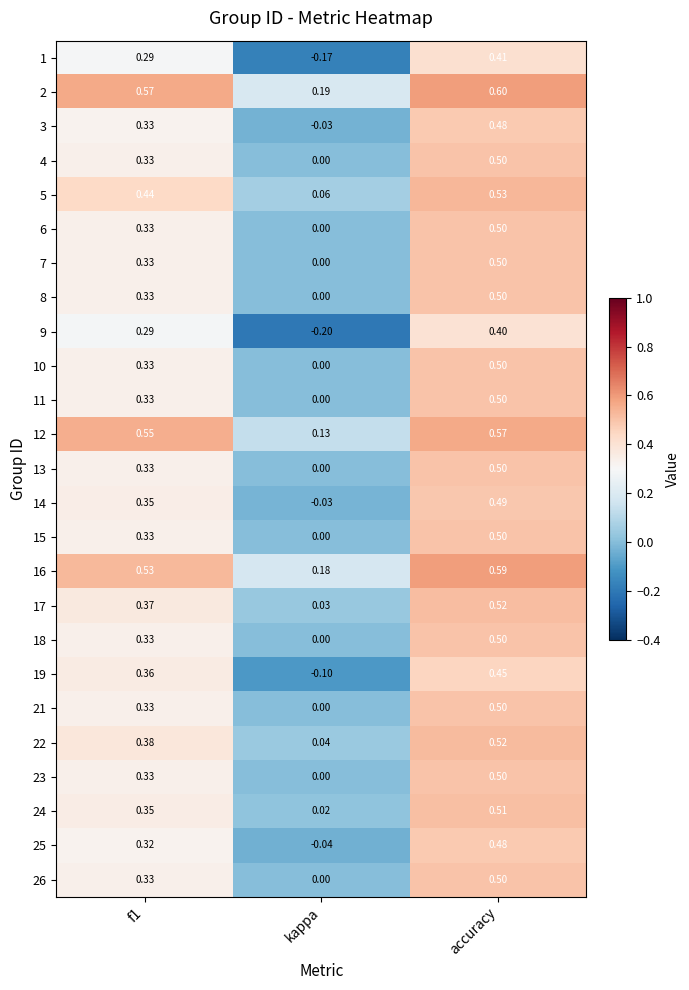

At which category is the sum across all series the highest?

accuracy